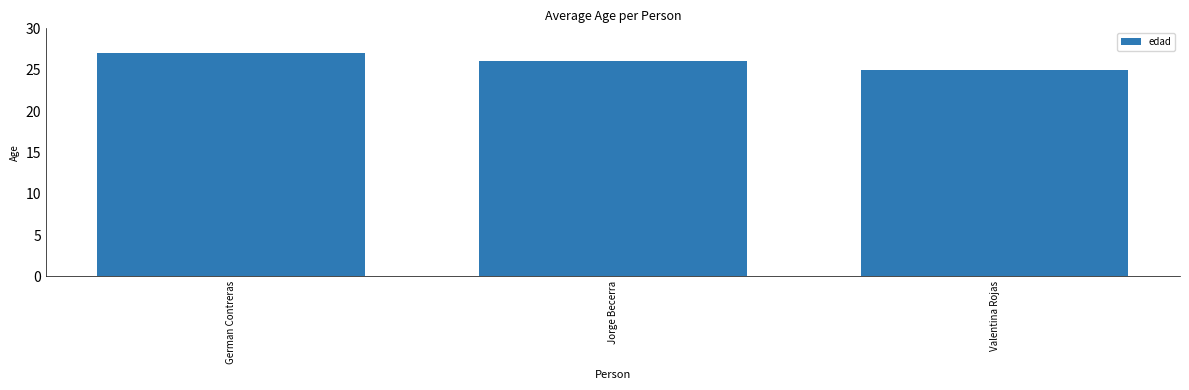

Reading left to right, extract all data points from this chart.

German Contreras=27	Jorge Becerra=26	Valentina Rojas=25